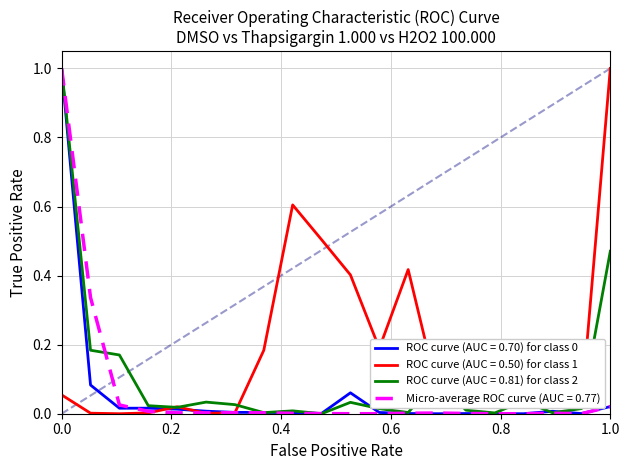

What is the greatest value displayed?

1.0